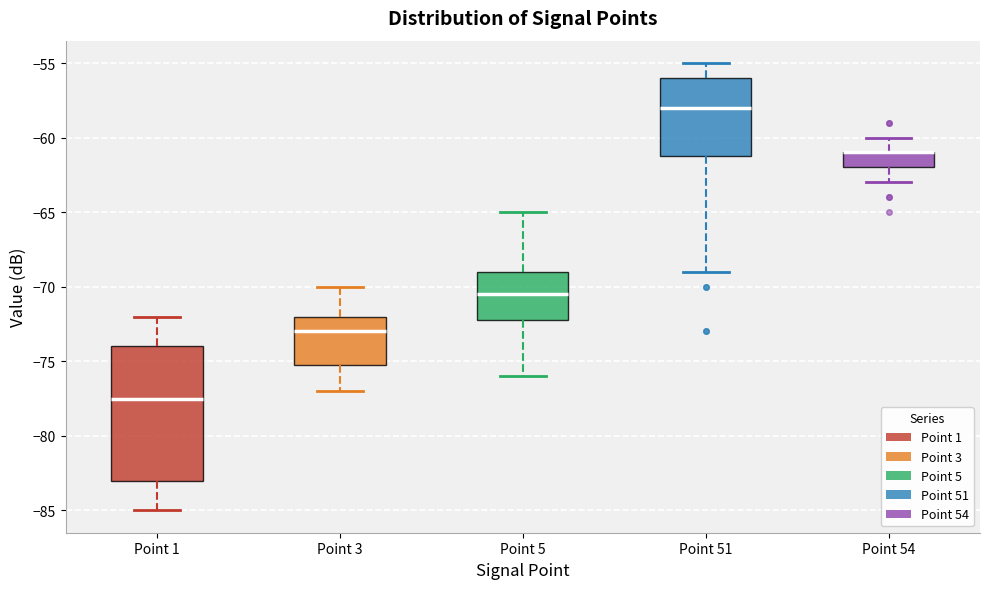

Where does the upper whisker of the box for Point 1 end on the y-axis? The values are not printed on the chart, so give them approximately, as read against the axis.

-72.0